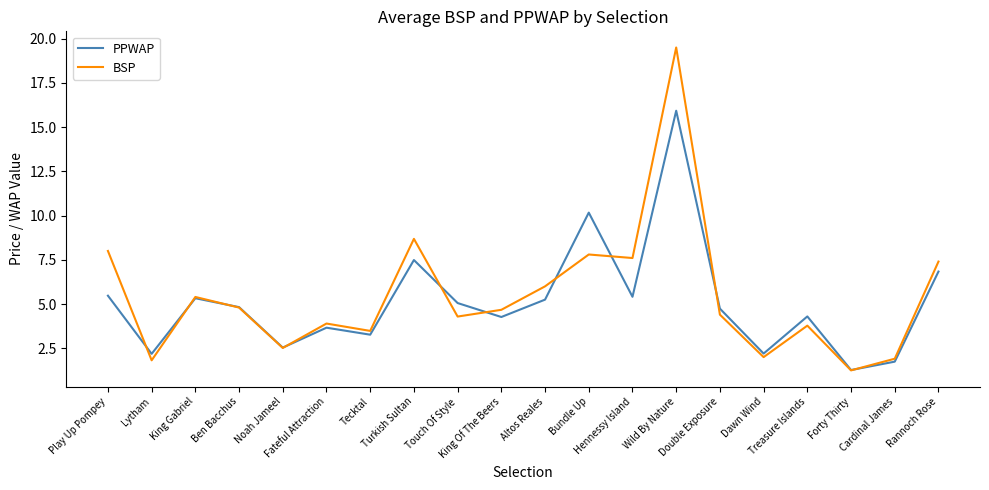

What is the highest value of the PPWAP series?

15.9